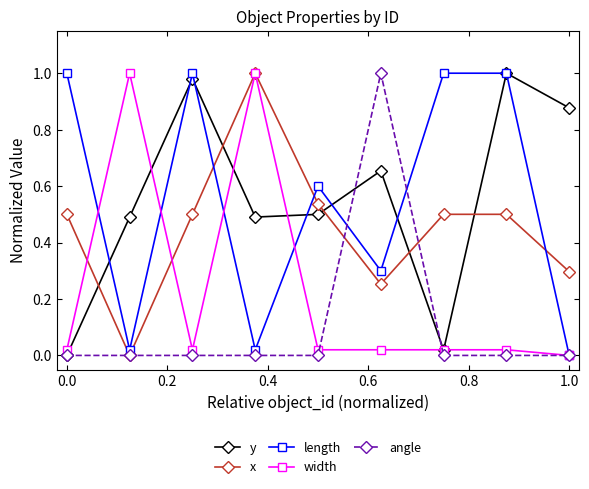

How many lines are shown in the chart?

5